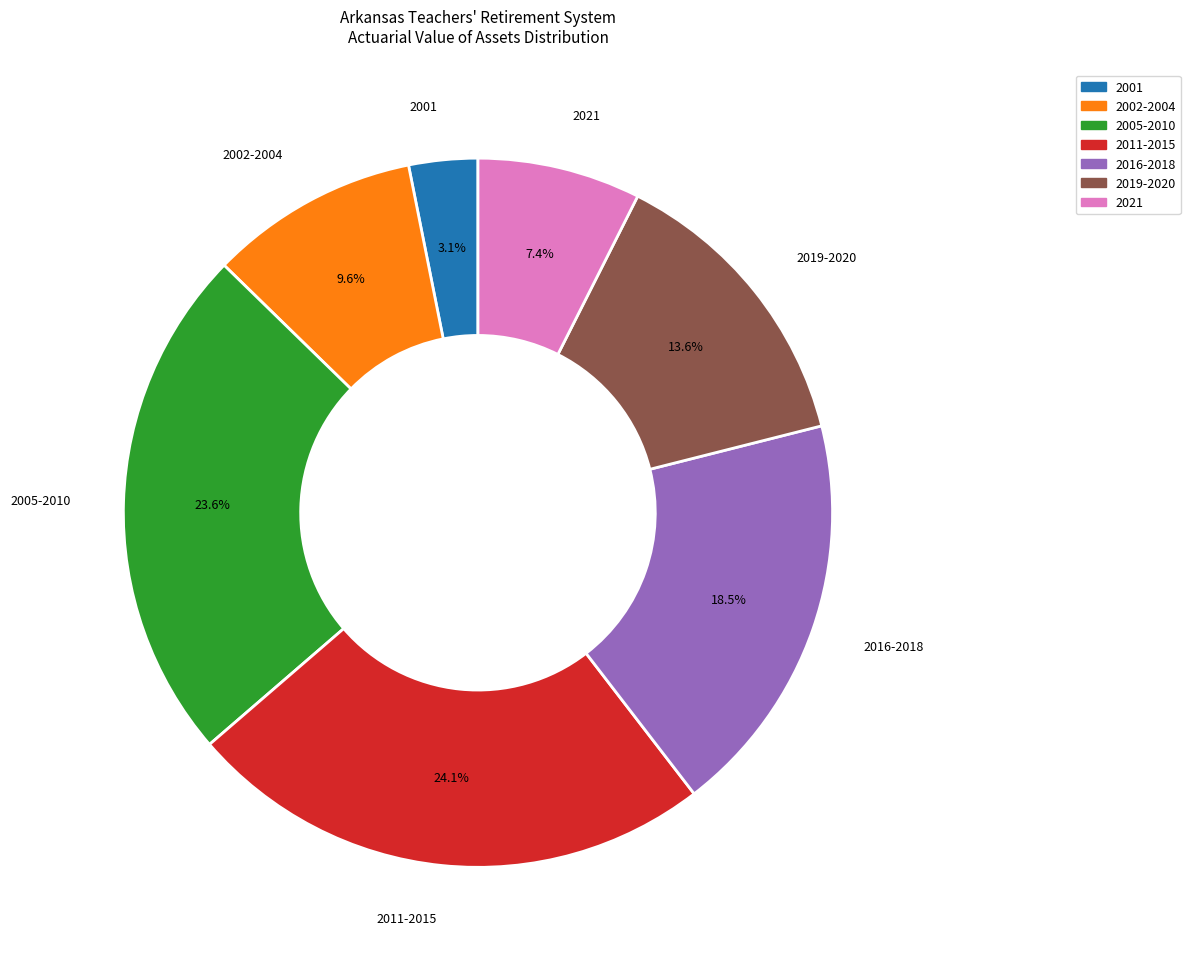

Is there any slice that represents more than half of the pie?

No